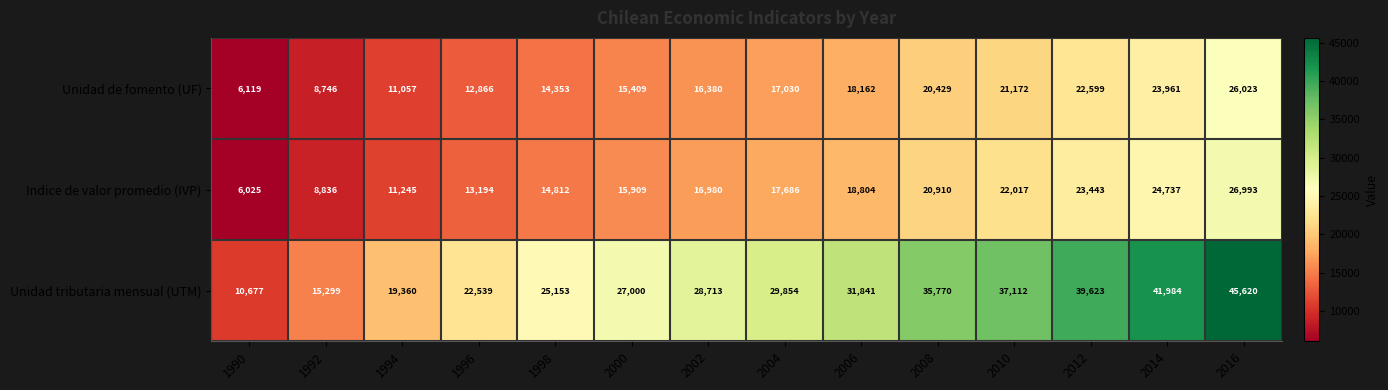

What is the total value across all series at 2000?

58318